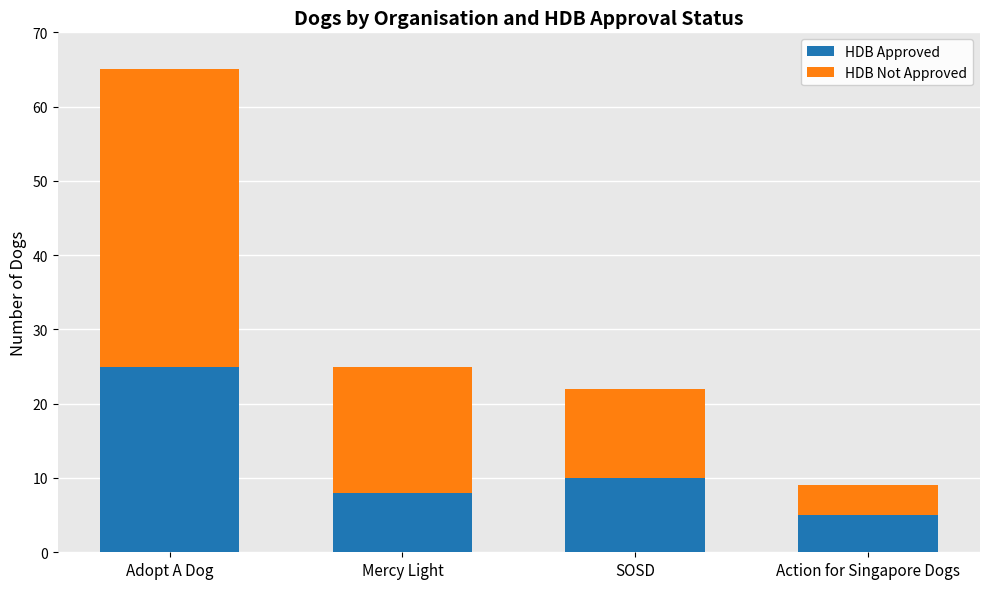

At which label does HDB Approved reach its peak?

Adopt A Dog